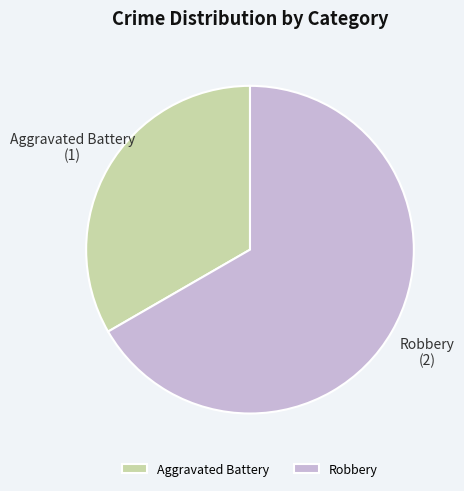

What is the ratio of the value at Robbery to the value at Aggravated Battery?

2.0